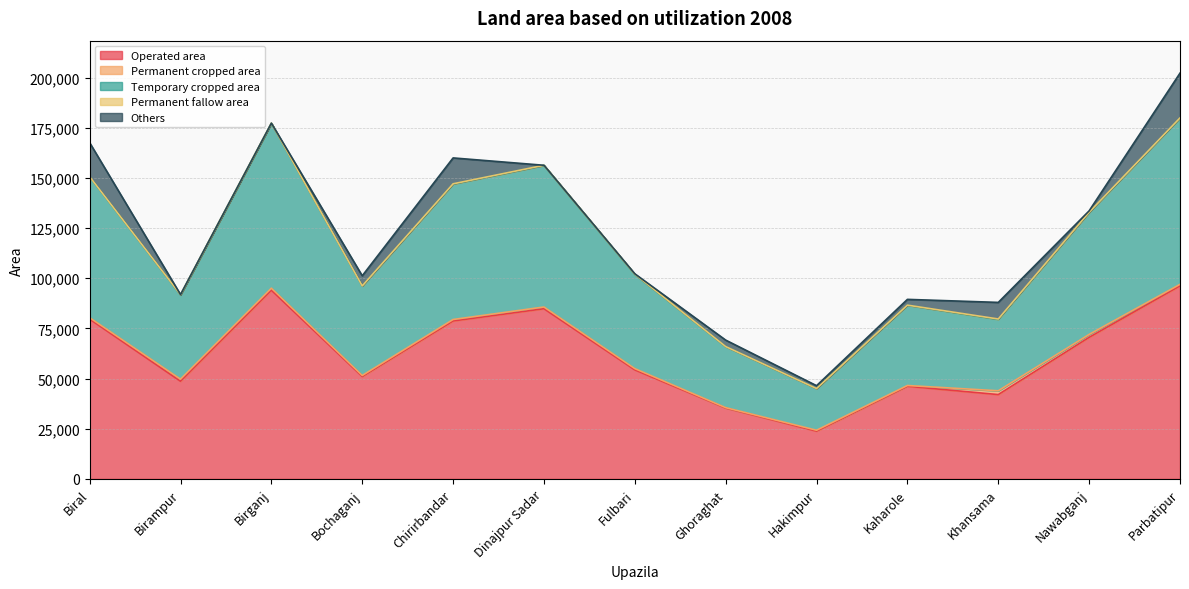

True or false: Temporary cropped area has a value of 24586 at Dinajpur Sadar.

False